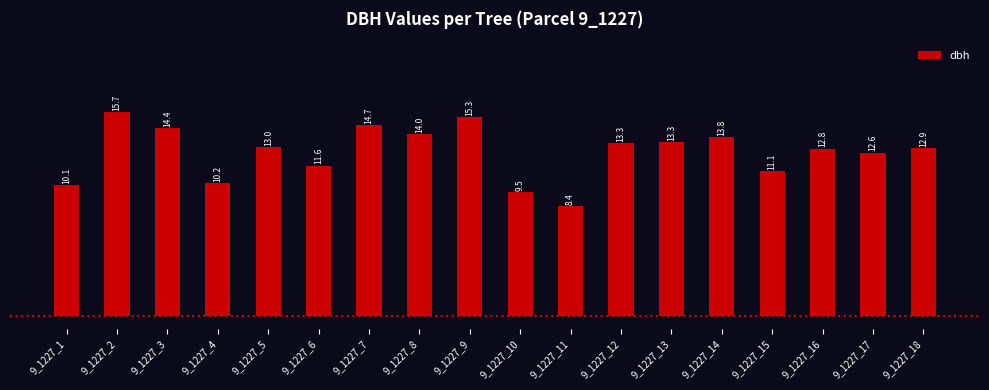

What is the ratio of the value at 9_1227_16 to the value at 9_1227_6?

1.1